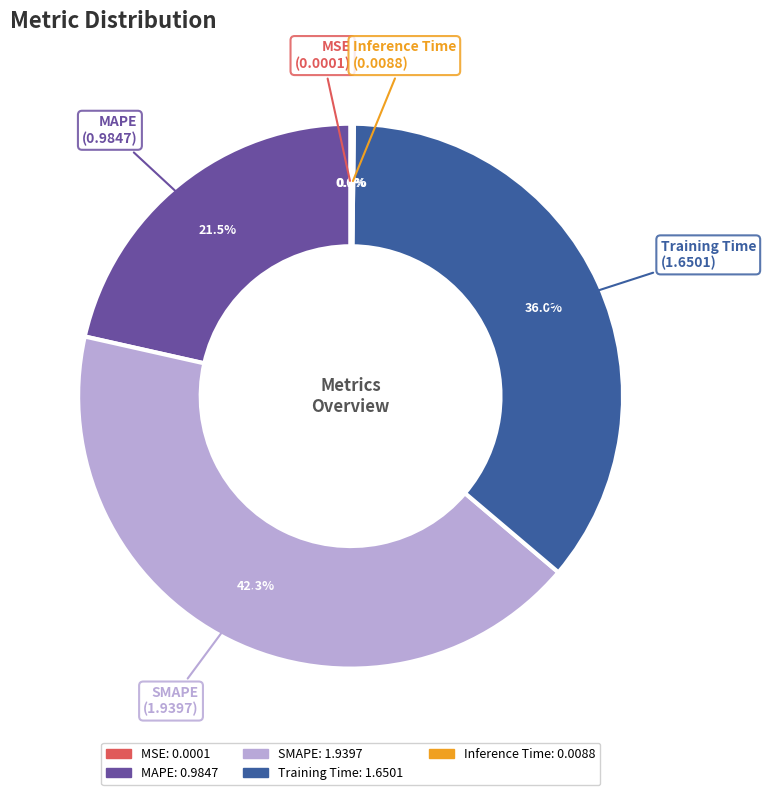

Combined, what portion of the pie is Training Time and SMAPE?

78.3%